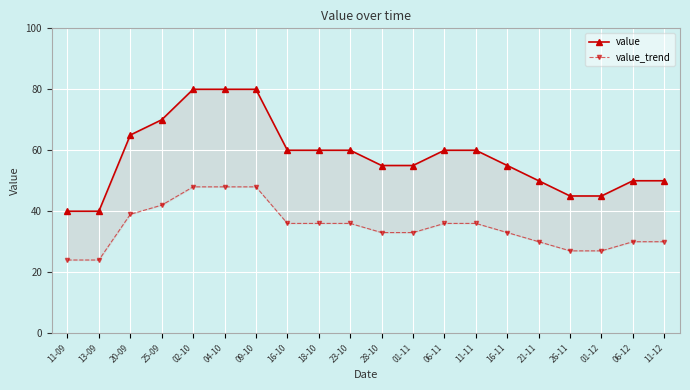

Rank the series by their maximum value, from lowest to highest.

value_trend, value